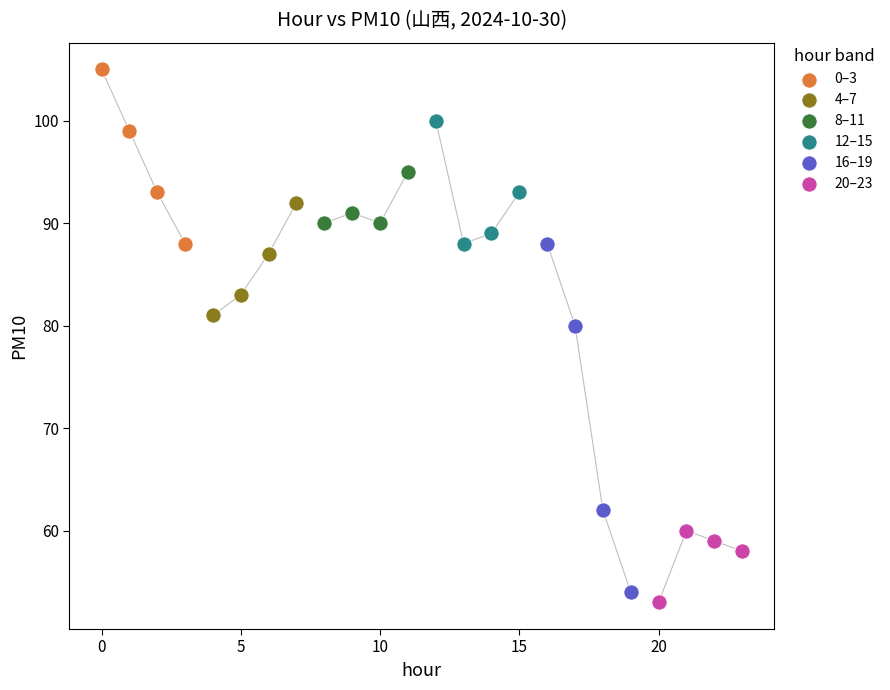

What are all the series names shown in the legend?

0–3, 4–7, 8–11, 12–15, 16–19, 20–23